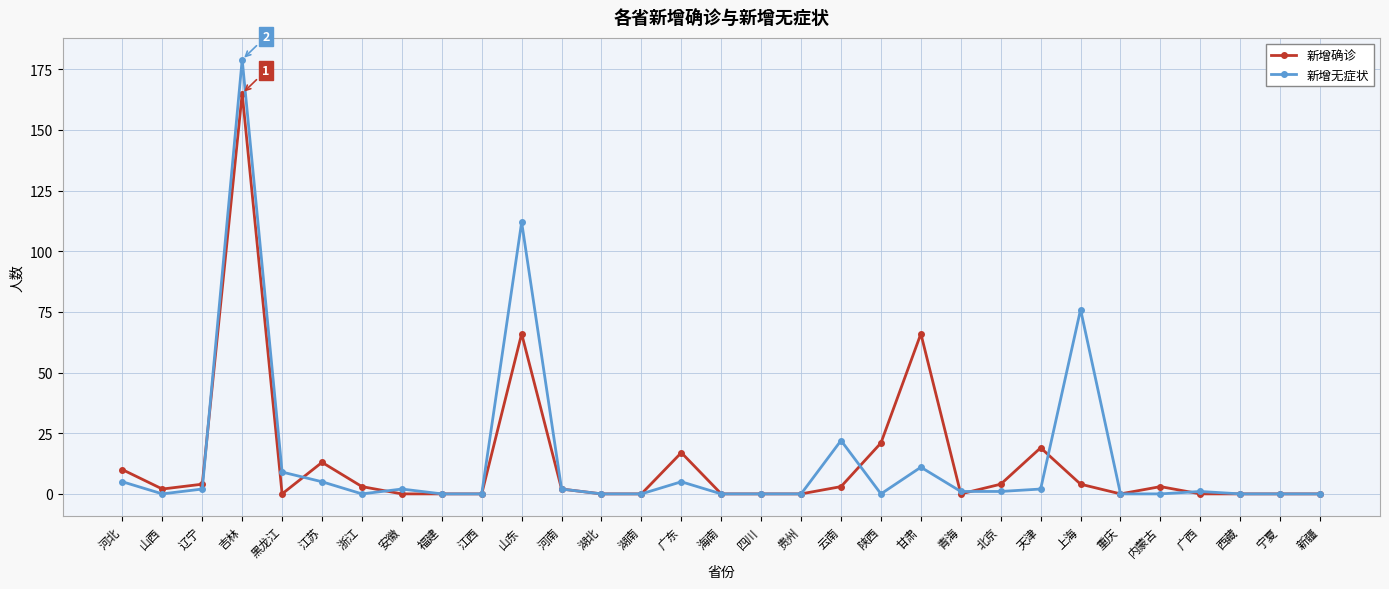

In 新增确诊, how many points are higher than both neighbors (excluding endpoints)?

7